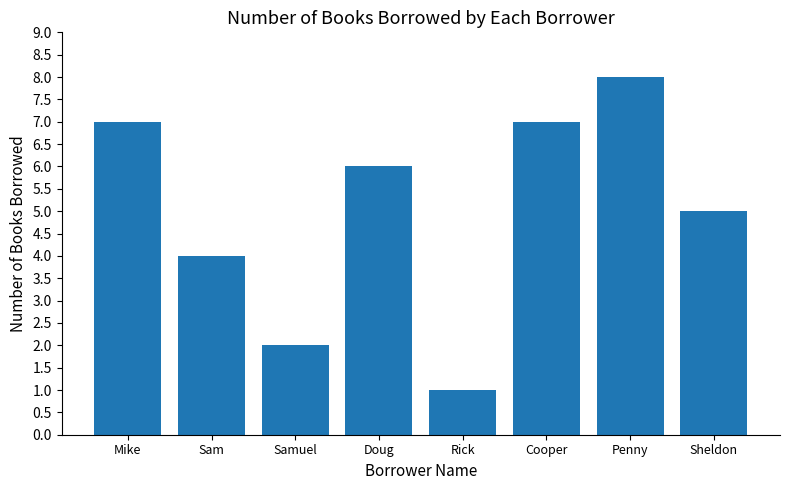

How many values are below 6?

4